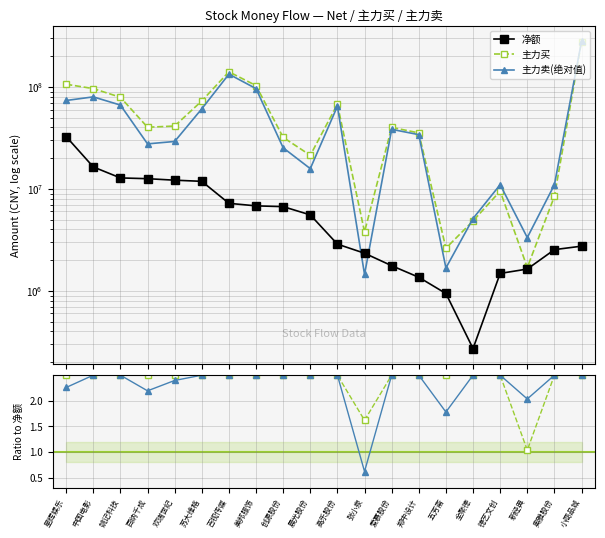

The value of 卖/|净额| at 苏大维格 is 2.5. True or false?

True